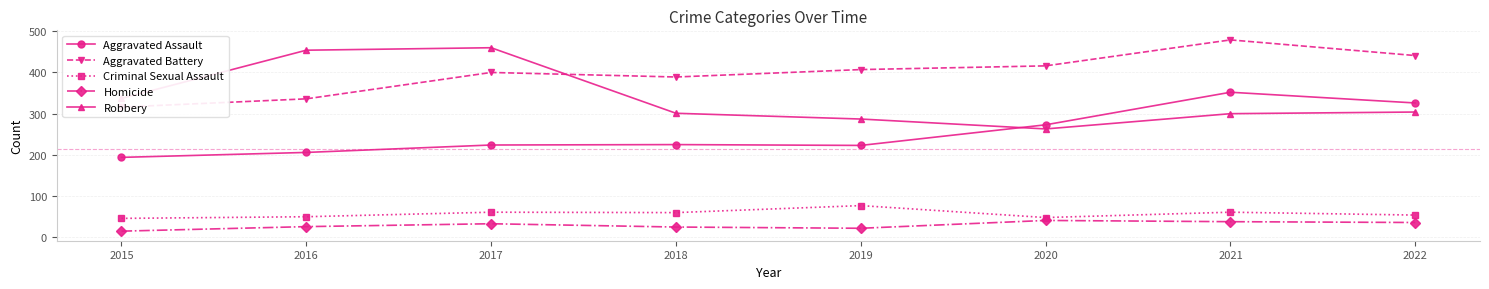

What is the difference between the maximum and minimum values in the Aggravated Assault series?

158